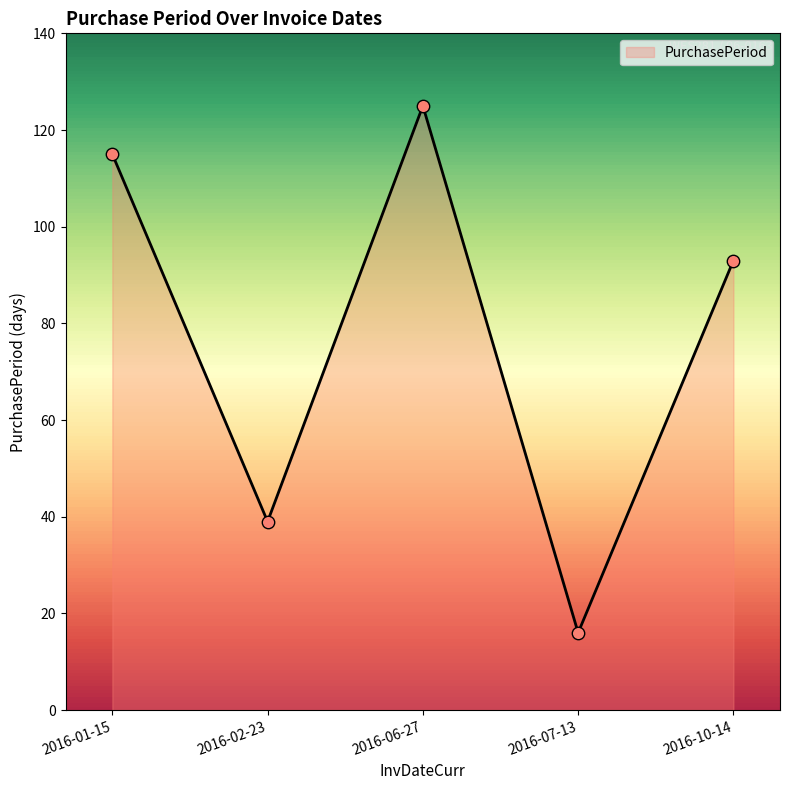

What is the ratio of the value at 2016-07-13 to the value at 2016-06-27?

0.1